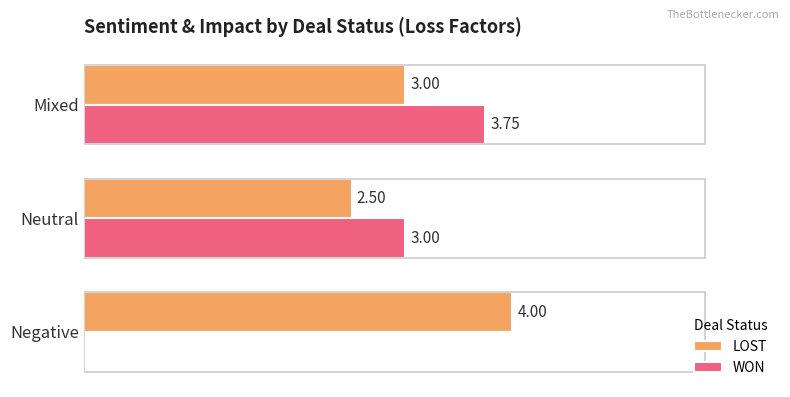

Where is LOST nearest to the value 3?

Mixed